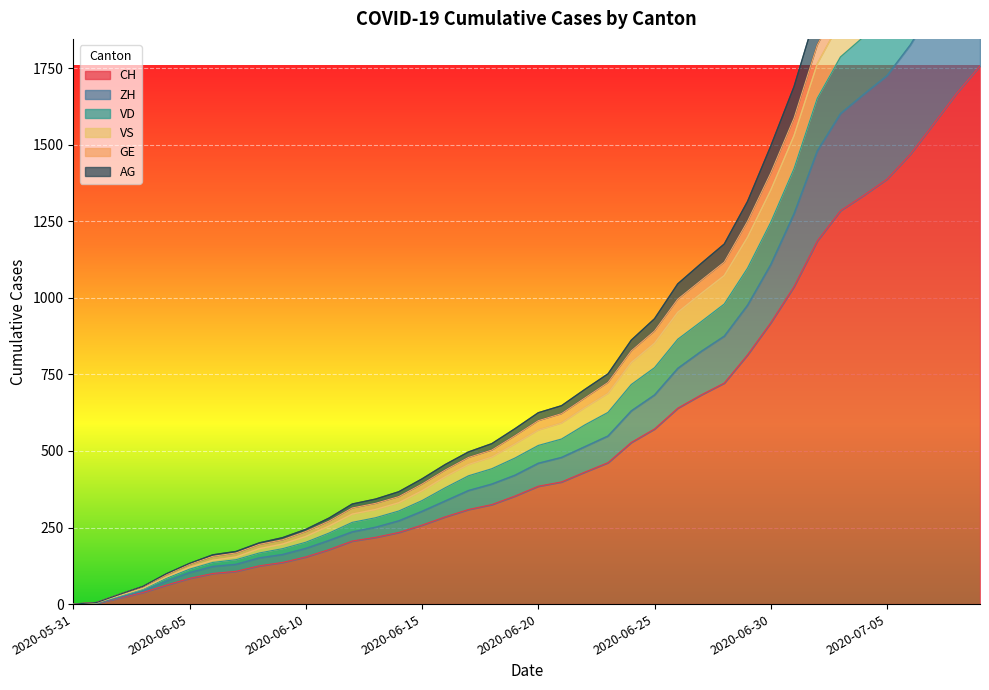

How many data points in GE are above 625?

19